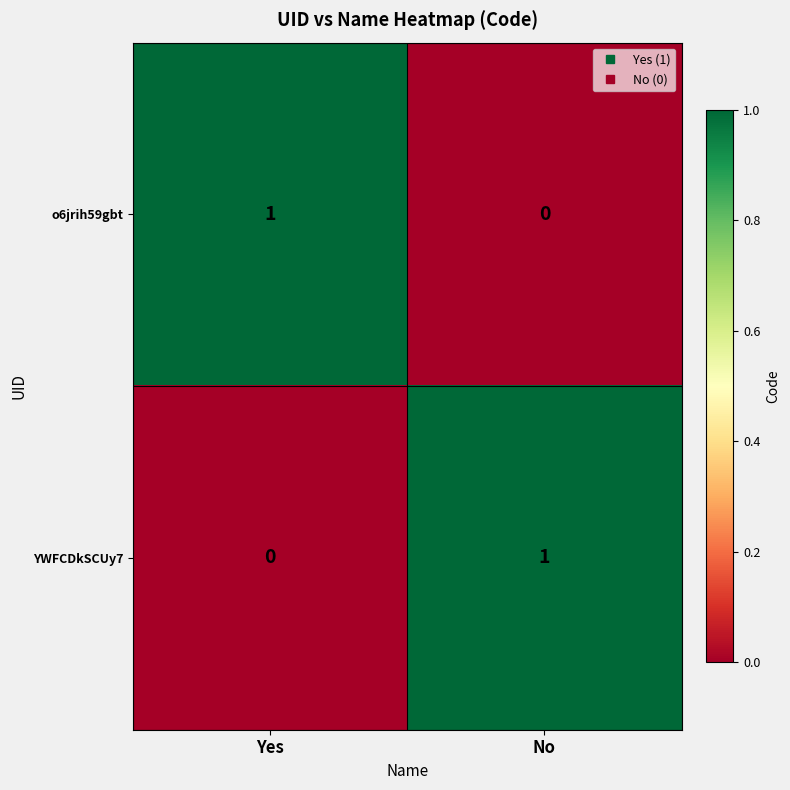

At which label does YWFCDkSCUy7 reach its minimum?

Yes